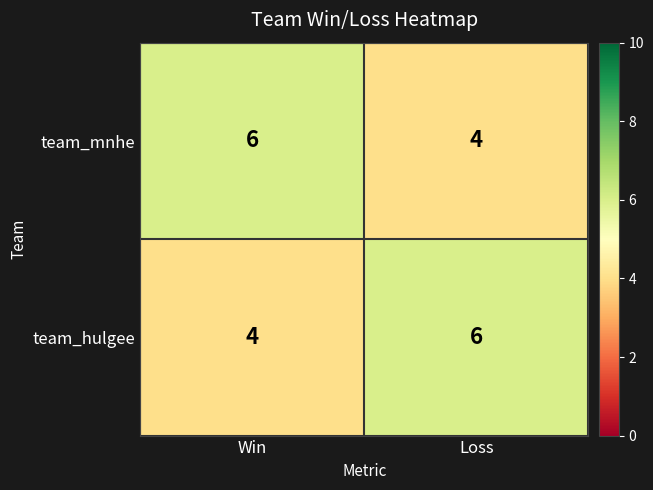

Read the team_hulgee value at Loss.

6